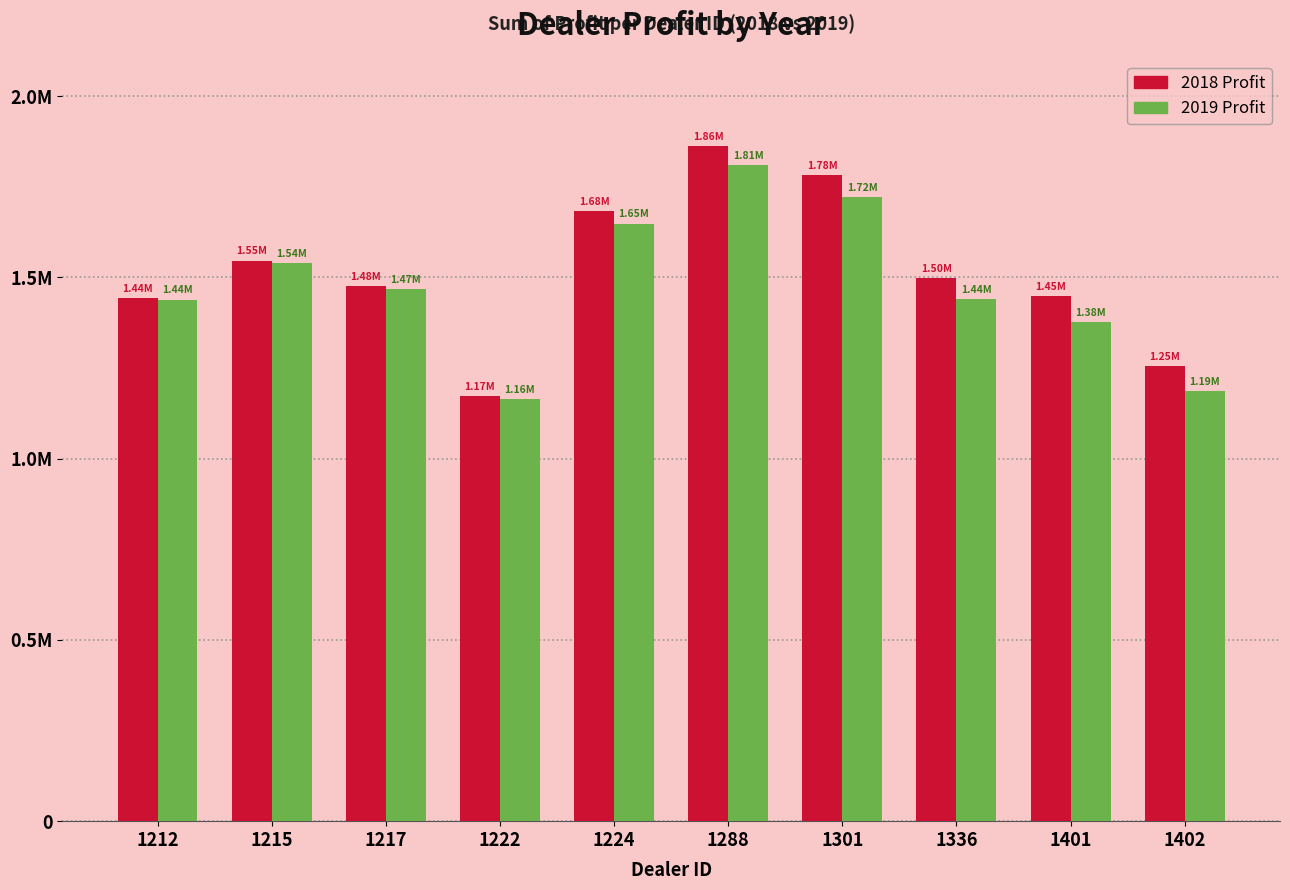

Does the chart contain stacked bars?

No